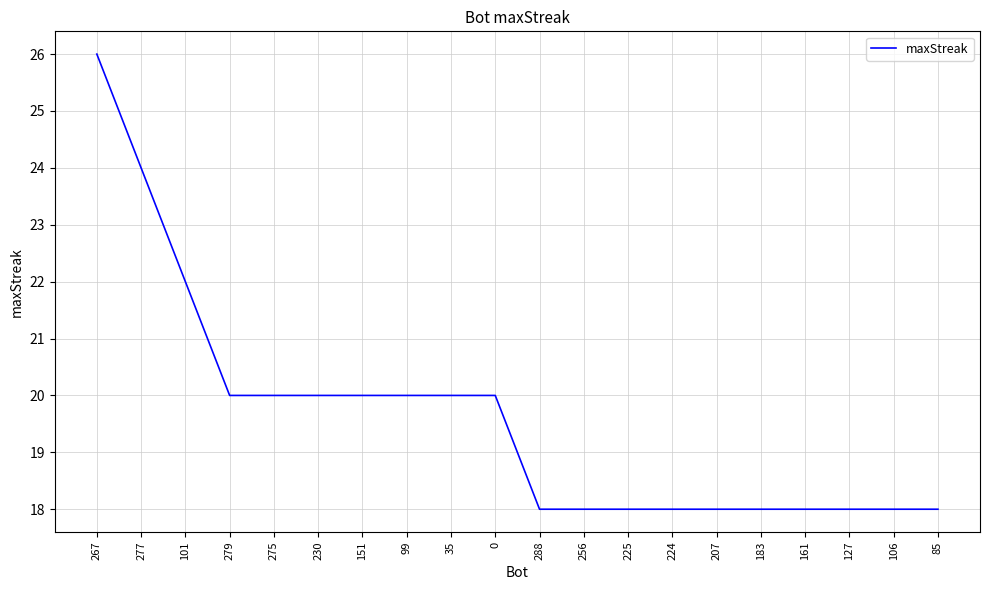

What position from the right is 35?

12